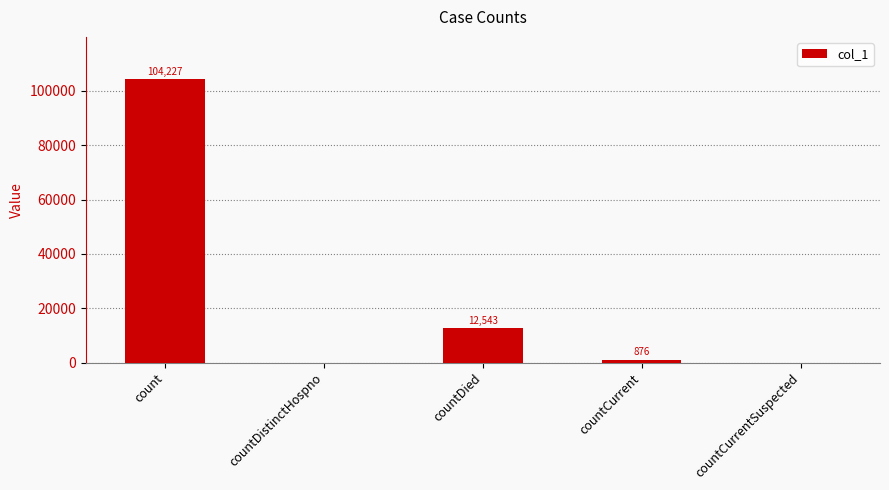

How many distinct data groups are displayed?

1